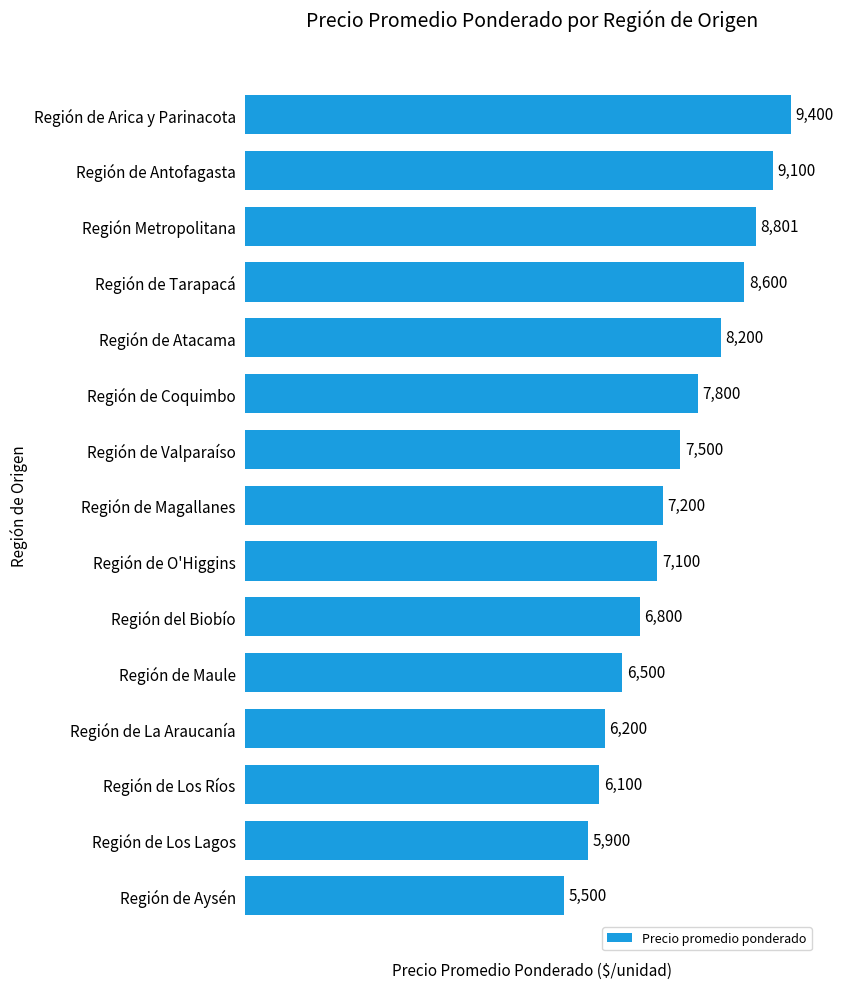

List the labels in order of value, largest first.

Región de Arica y Parinacota, Región de Antofagasta, Región Metropolitana, Región de Tarapacá, Región de Atacama, Región de Coquimbo, Región de Valparaíso, Región de Magallanes, Región de O'Higgins, Región del Biobío, Región de Maule, Región de La Araucanía, Región de Los Ríos, Región de Los Lagos, Región de Aysén